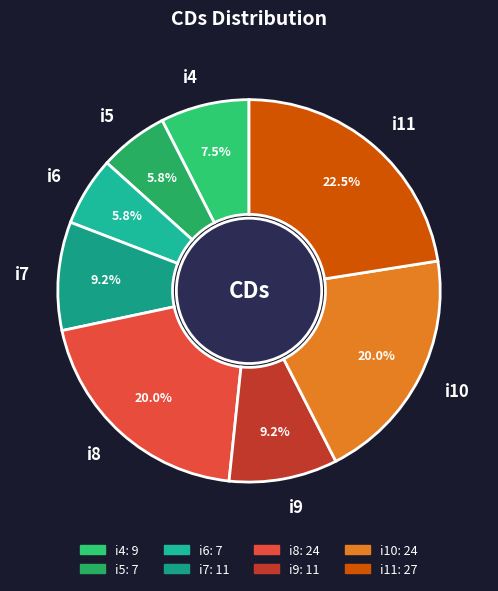

Is there a majority slice in this chart?

No